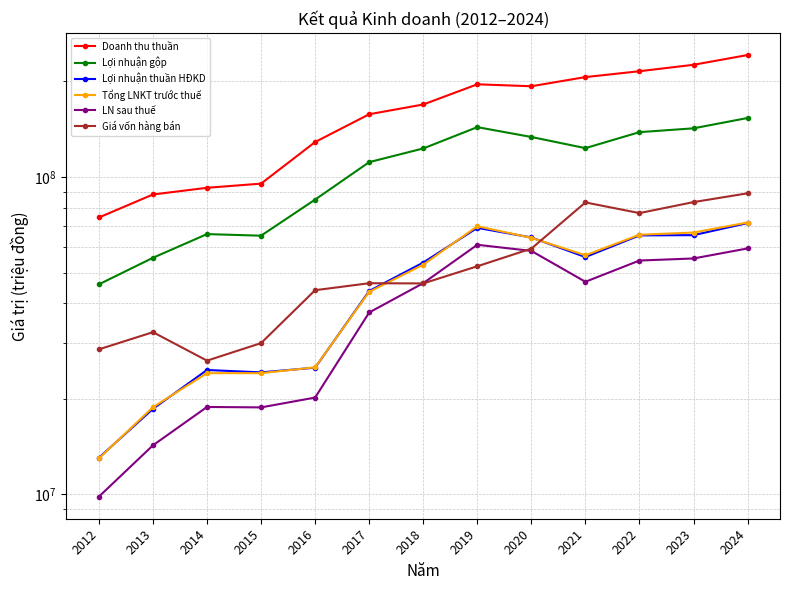

True or false: Doanh thu thuần and Lợi nhuận thuần HĐKD intersect in this chart.

False